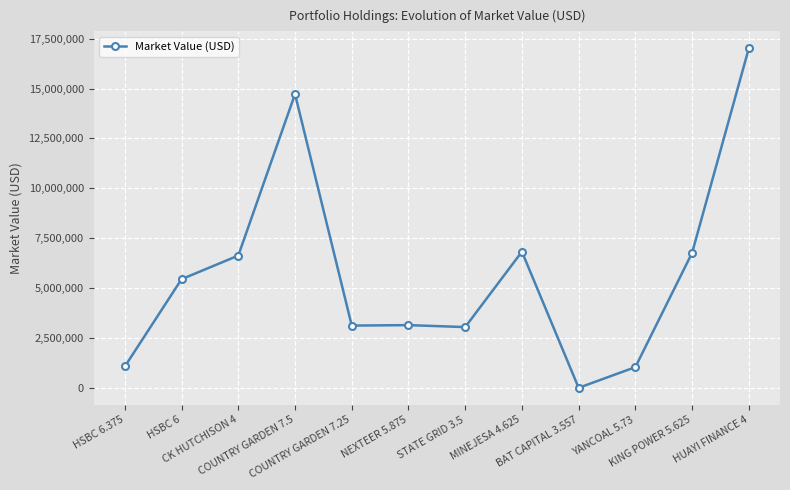

What is the average value?

5734334